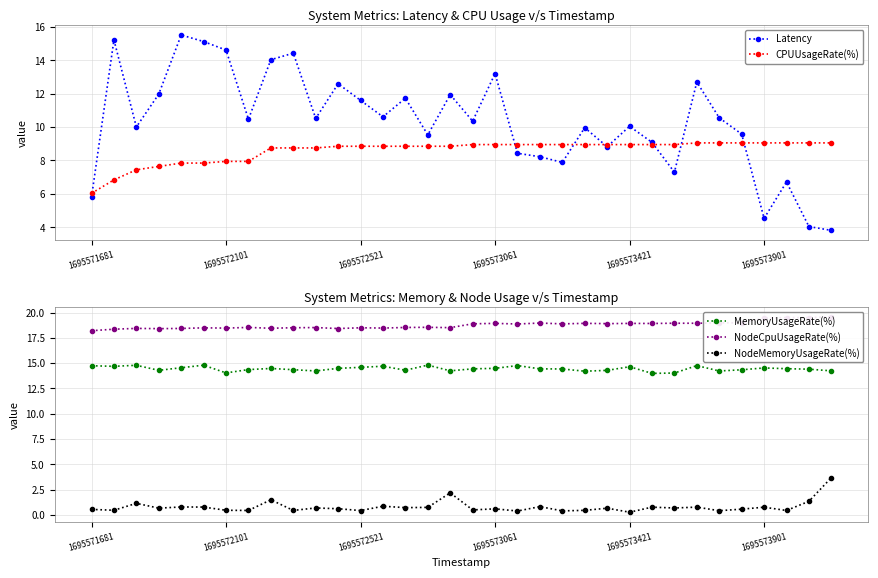

Count the number of categories in the chart.

34